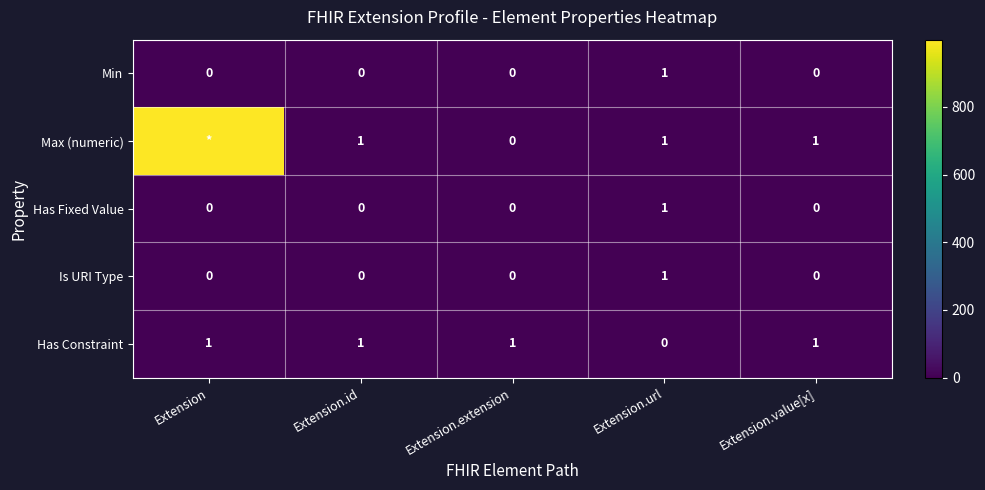

At which category is the sum across all series the highest?

Extension